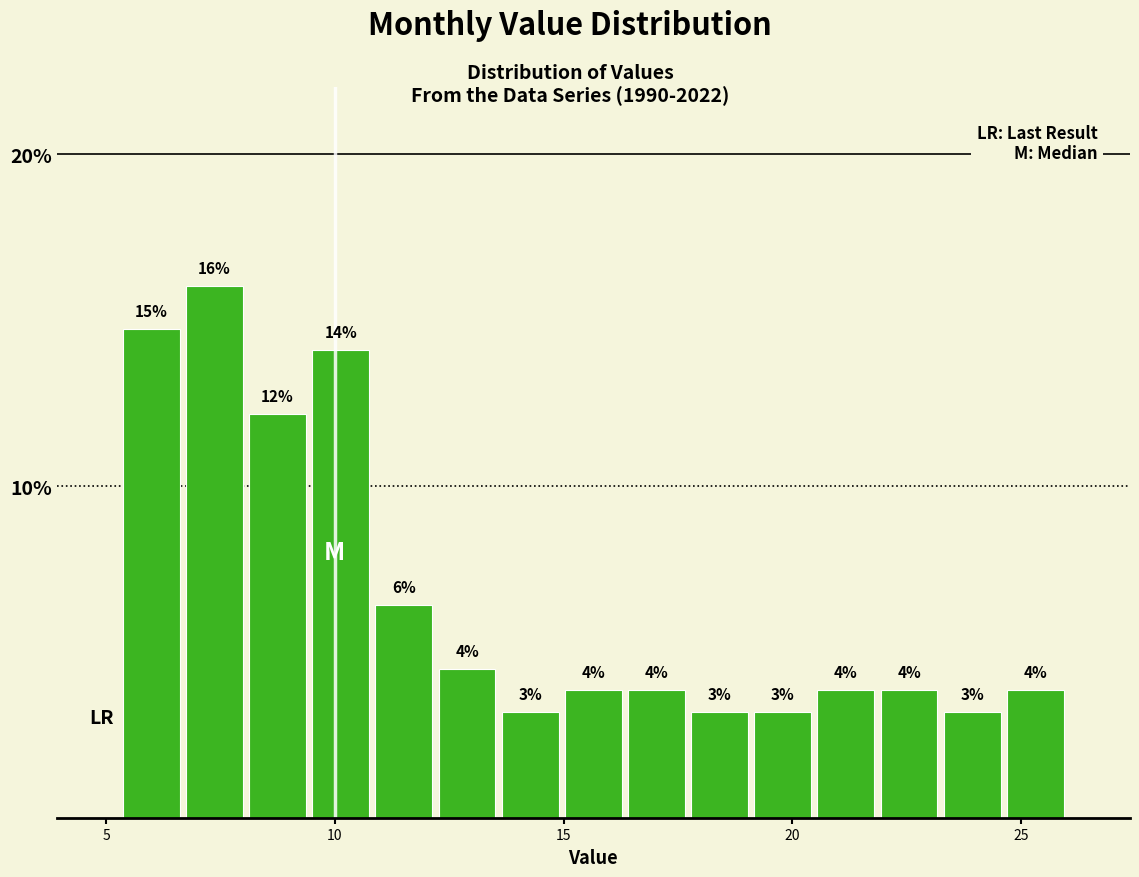

Read against the x-axis, roughly where is the centre of the tallest bar?

7.5